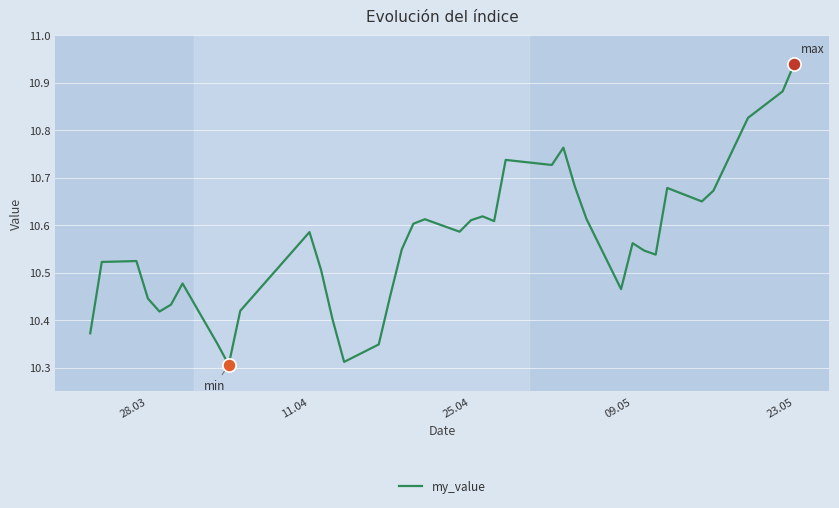

What is the difference between the maximum and minimum values?

0.6